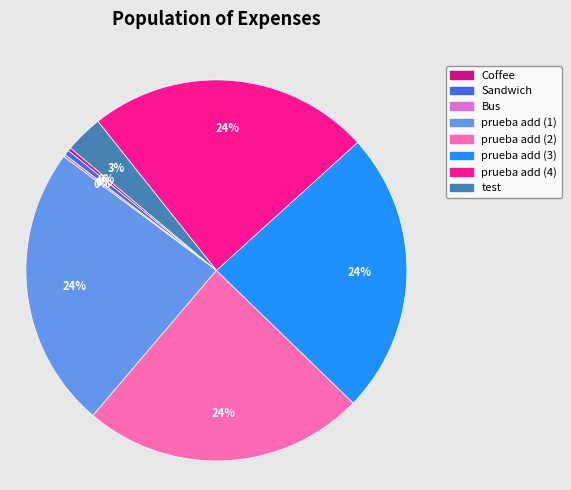

To the nearest percent, what is the average slice percentage?

12%